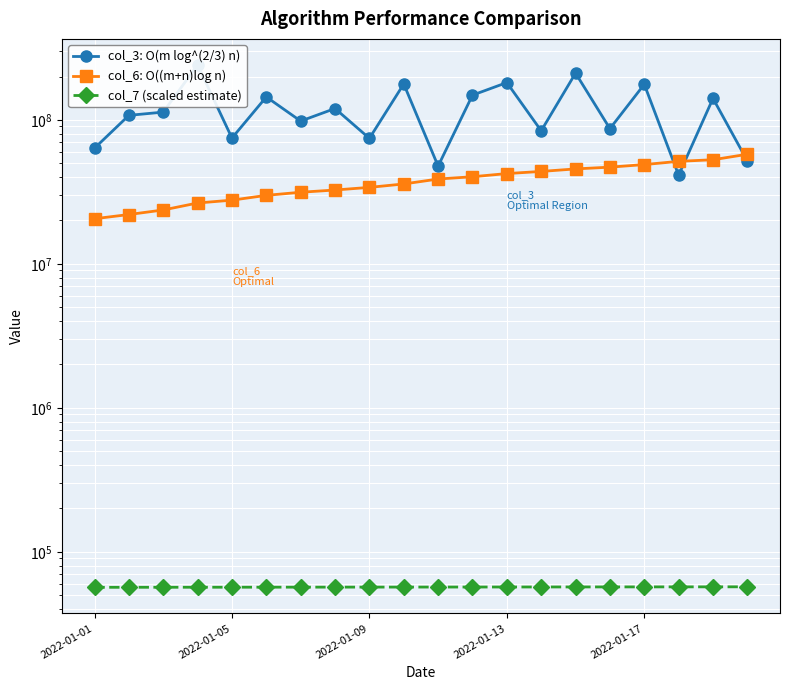

What is the average value of the col_7 (scaled estimate) series?

56917